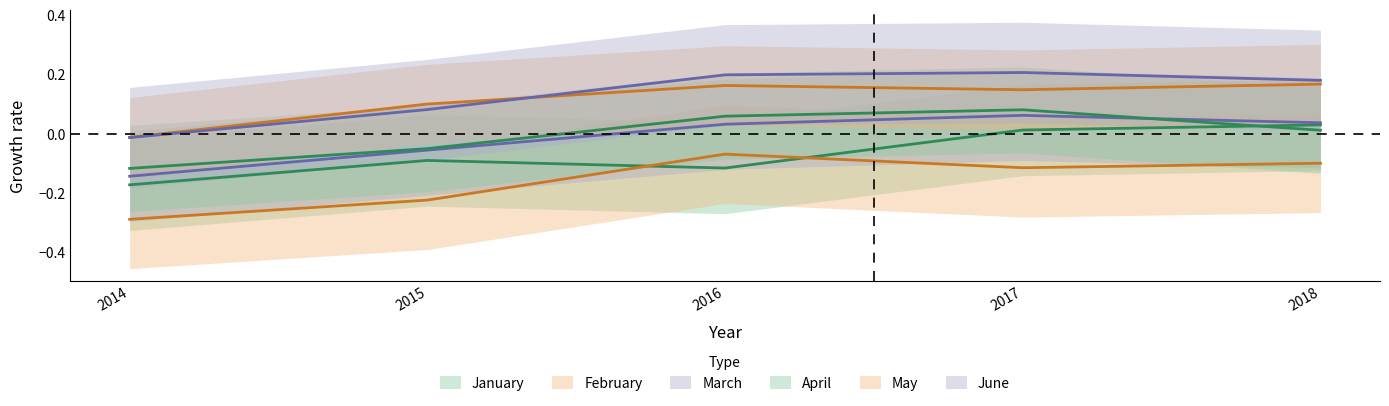

Reading left to right, extract all data points from this chart.

January: 2014=-0.2	2015=-0.1	2016=-0.1	2017=0.0	2018=0.0
February: 2014=-0.3	2015=-0.2	2016=-0.1	2017=-0.1	2018=-0.1
March: 2014=-0.1	2015=-0.1	2016=0.0	2017=0.1	2018=0.0
April: 2014=-0.1	2015=-0.1	2016=0.1	2017=0.1	2018=0.0
May: 2014=-0.0	2015=0.1	2016=0.2	2017=0.1	2018=0.2
June: 2014=-0.0	2015=0.1	2016=0.2	2017=0.2	2018=0.2